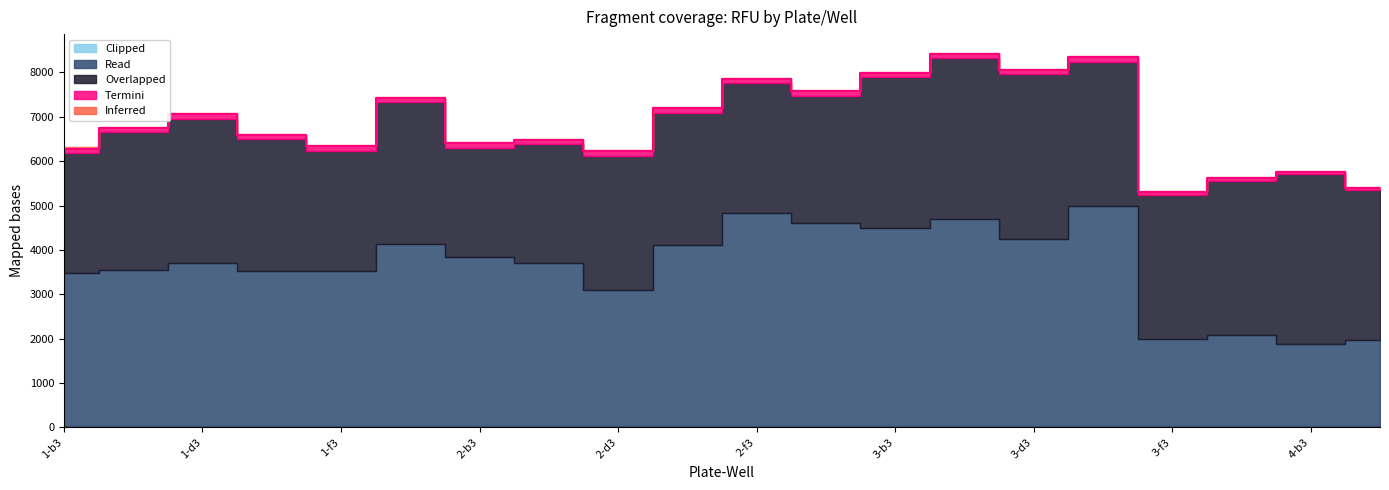

Reading right to left, list all the values displayed in this chart.

Overlapped: 4-c4=3371	4-b3=3817	3-g3=3478	3-f3=3254	3-e3=3256	3-d3=3716	3-c4=3627	3-b3=3392	2-g3=2871	2-f3=2920	2-e3=2990	2-d3=3025	2-c4=2664	2-b3=2450	1-g3=3207	1-f3=2719	1-e3=2960	1-d3=3253	1-c4=3098	1-b3=2707
Read: 4-c4=1941	4-b3=1853	3-g3=2047	3-f3=1952	3-e3=4954	3-d3=4206	3-c4=4656	3-b3=4461	2-g3=4568	2-f3=4798	2-e3=4064	2-d3=3066	2-c4=3678	2-b3=3815	1-g3=4087	1-f3=3480	1-e3=3498	1-d3=3671	1-c4=3518	1-b3=3443
Termini: 4-c4=55	4-b3=52	3-g3=58	3-f3=55	3-e3=100	3-d3=100	3-c4=100	3-b3=100	2-g3=100	2-f3=100	2-e3=100	2-d3=100	2-c4=100	2-b3=100	1-g3=100	1-f3=100	1-e3=100	1-d3=100	1-c4=100	1-b3=100
Clipped: 4-c4=35	4-b3=35	3-g3=35	3-f3=35	3-e3=35	3-d3=35	3-c4=35	3-b3=35	2-g3=35	2-f3=35	2-e3=35	2-d3=35	2-c4=35	2-b3=35	1-g3=35	1-f3=35	1-e3=35	1-d3=35	1-c4=35	1-b3=35
Inferred: 4-c4=24	4-b3=24	3-g3=24	3-f3=24	3-e3=24	3-d3=24	3-c4=24	3-b3=24	2-g3=24	2-f3=24	2-e3=24	2-d3=24	2-c4=24	2-b3=24	1-g3=24	1-f3=24	1-e3=24	1-d3=24	1-c4=24	1-b3=24